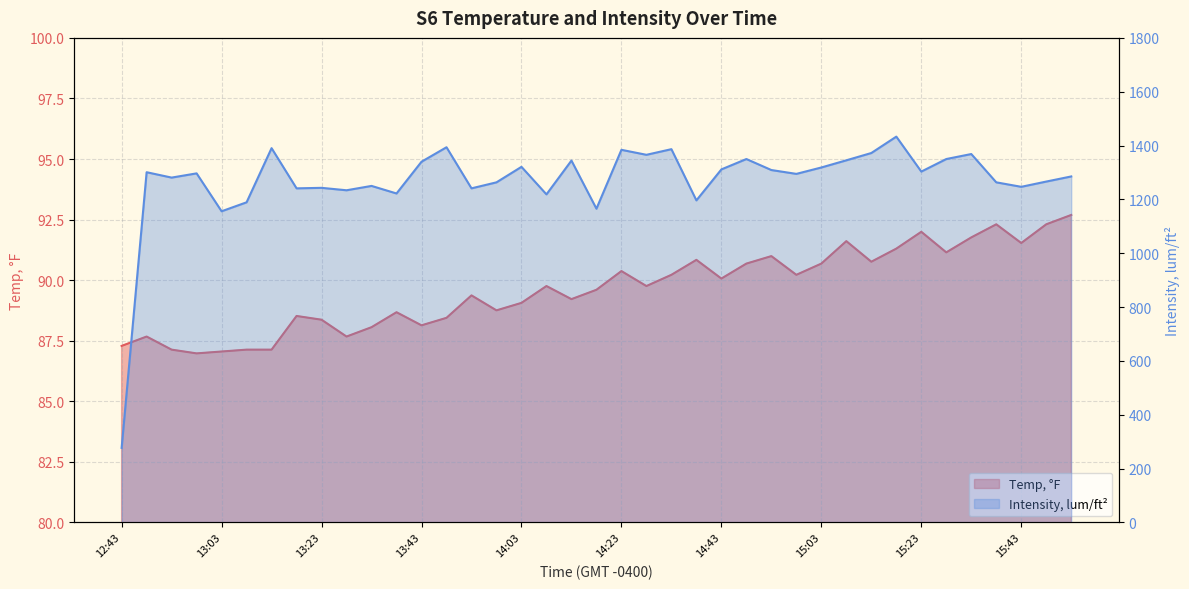

What is the label of the 3rd point from the right?

15:43